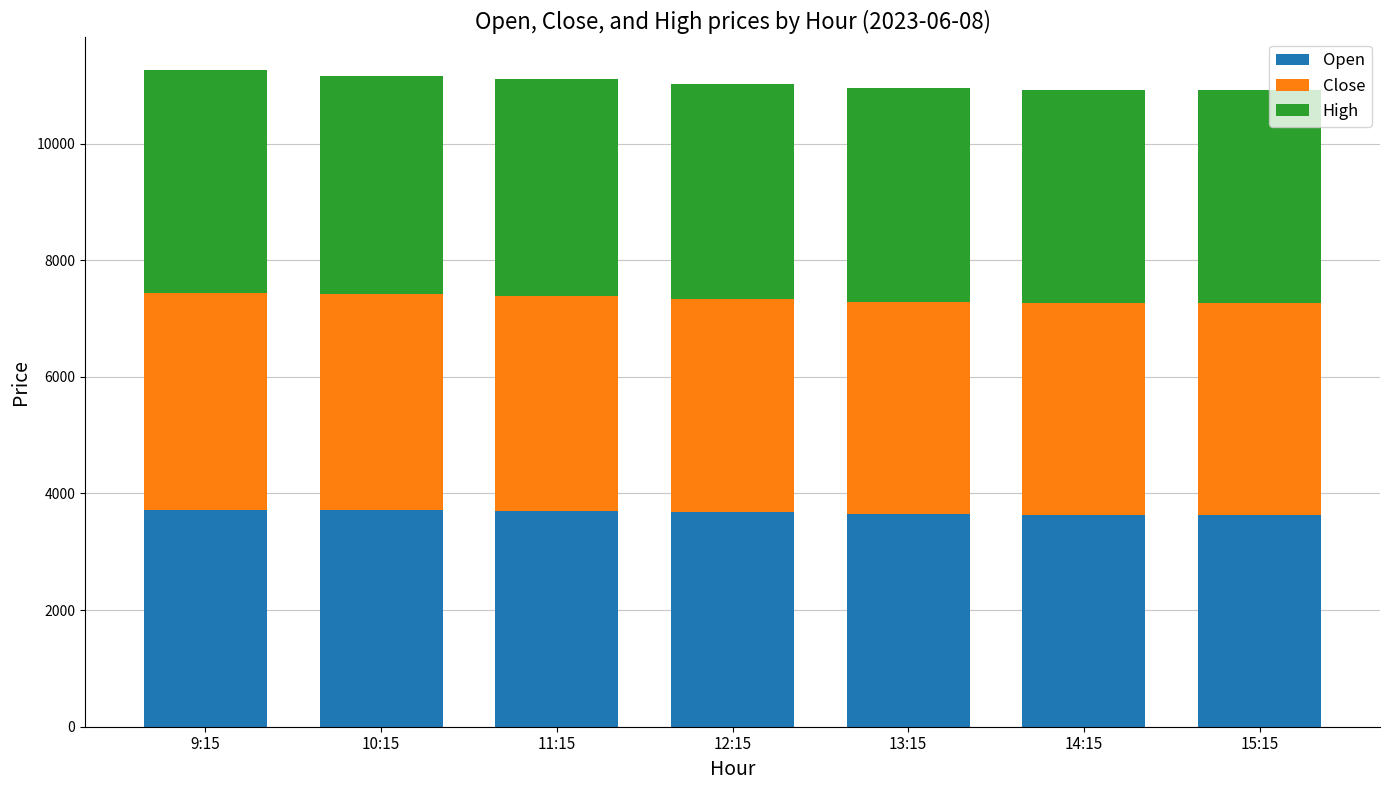

What is the average value of the Open series?

3677.4